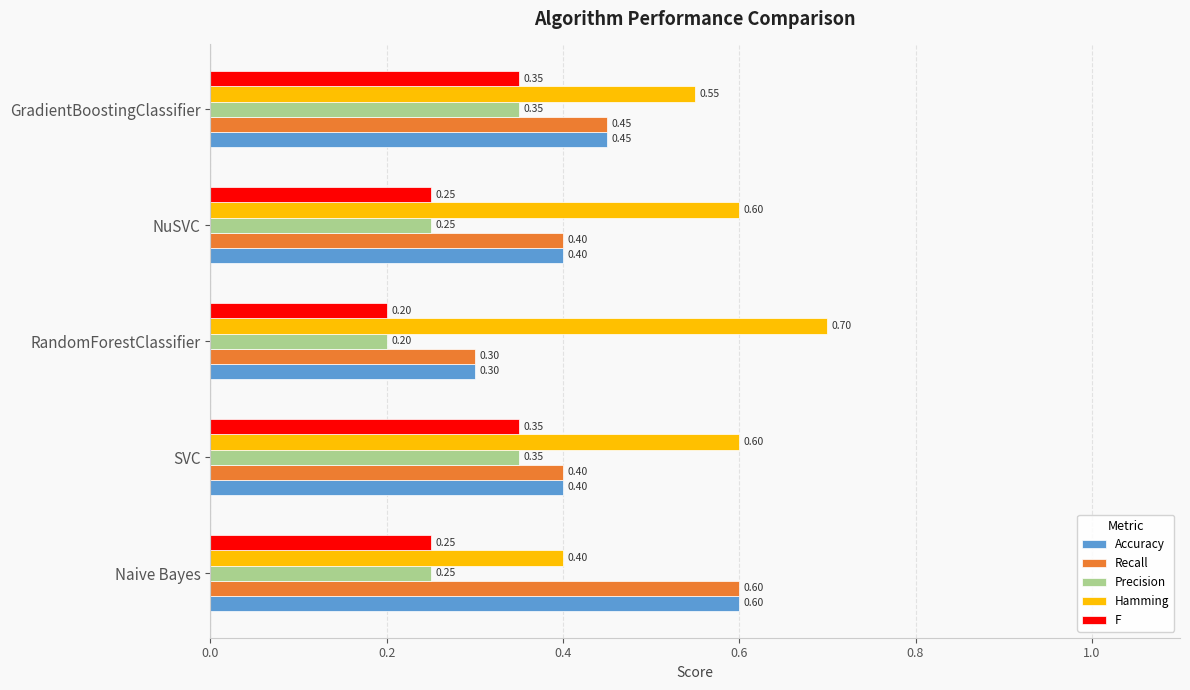

What is the average value of the Accuracy series?

0.4